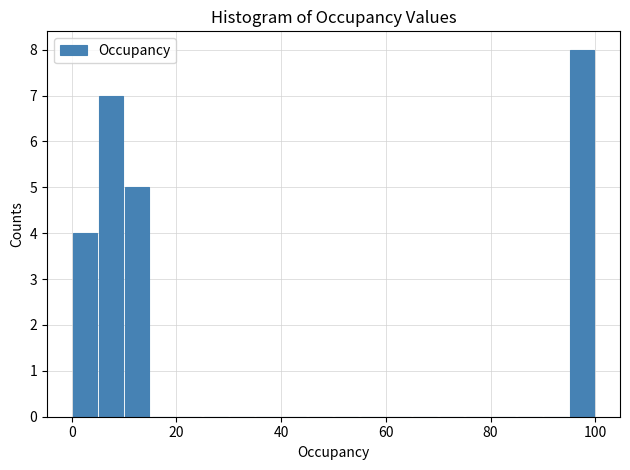

Around what value on the x-axis is the tallest bar? Give the approximate position of its centre, as read against the axis.

98